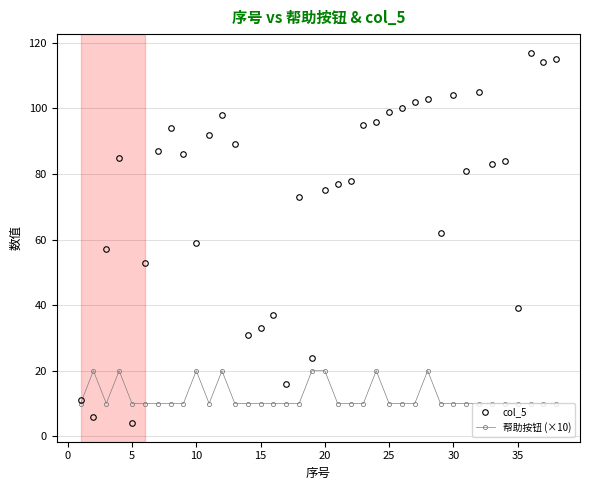

How many interior local valleys does the col_5 series have?

11